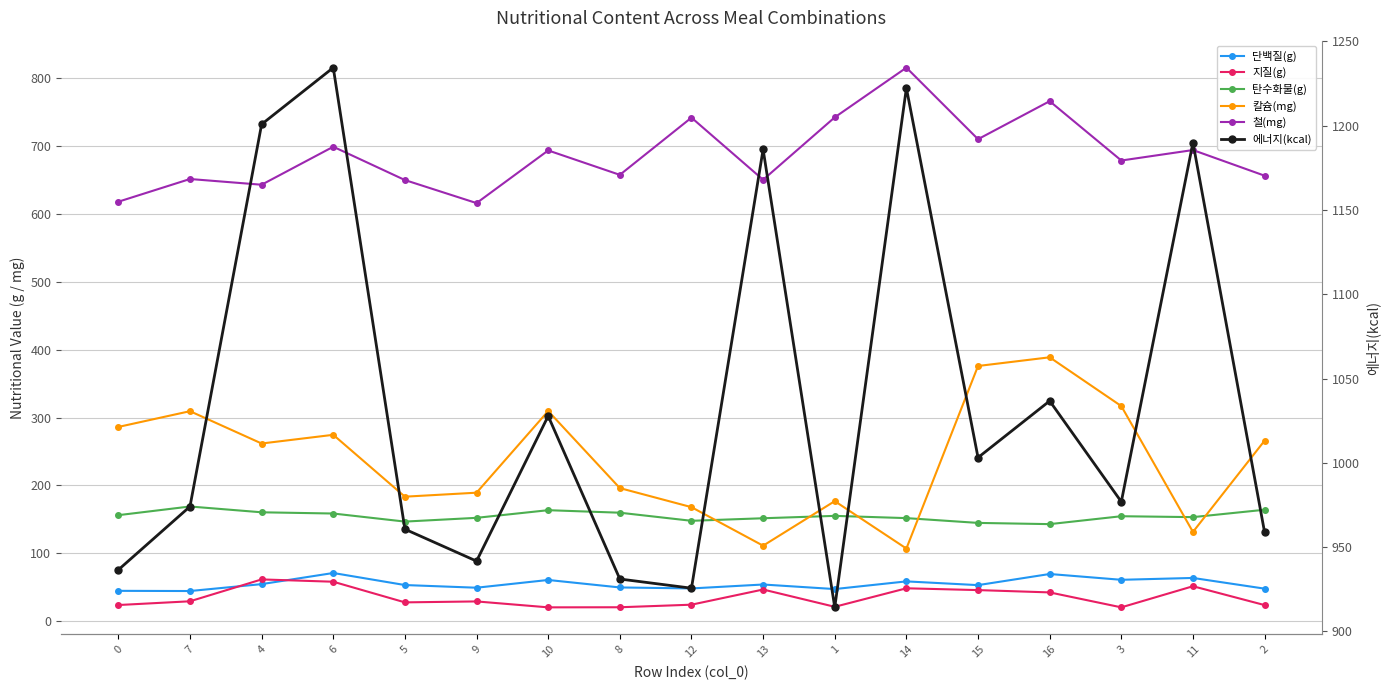

True or false: 단백질(g) and 칼슘(mg) cross at least once.

False